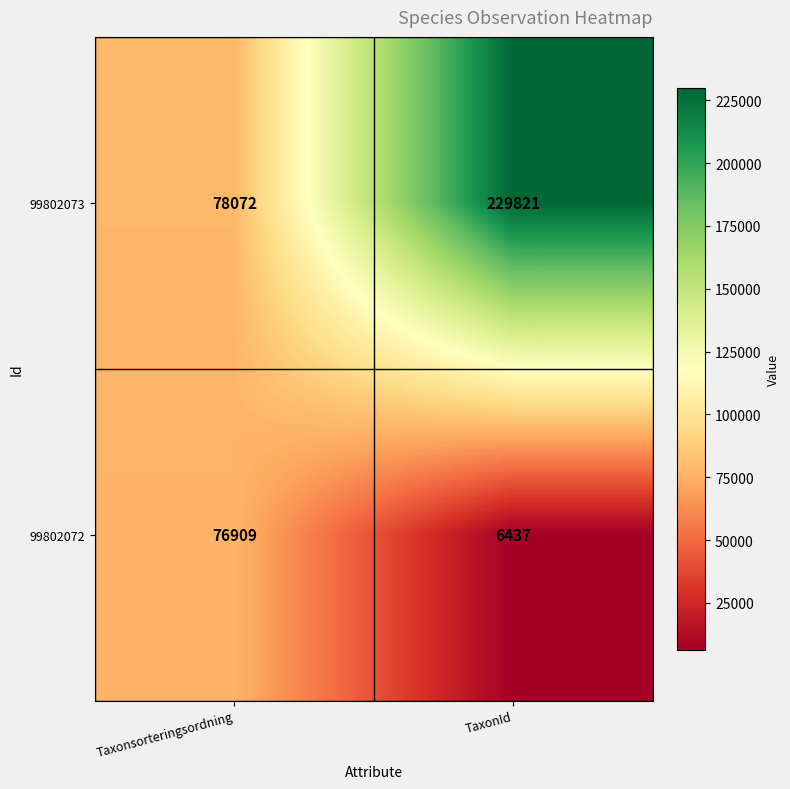

Which label corresponds to the largest value in the chart?

TaxonId